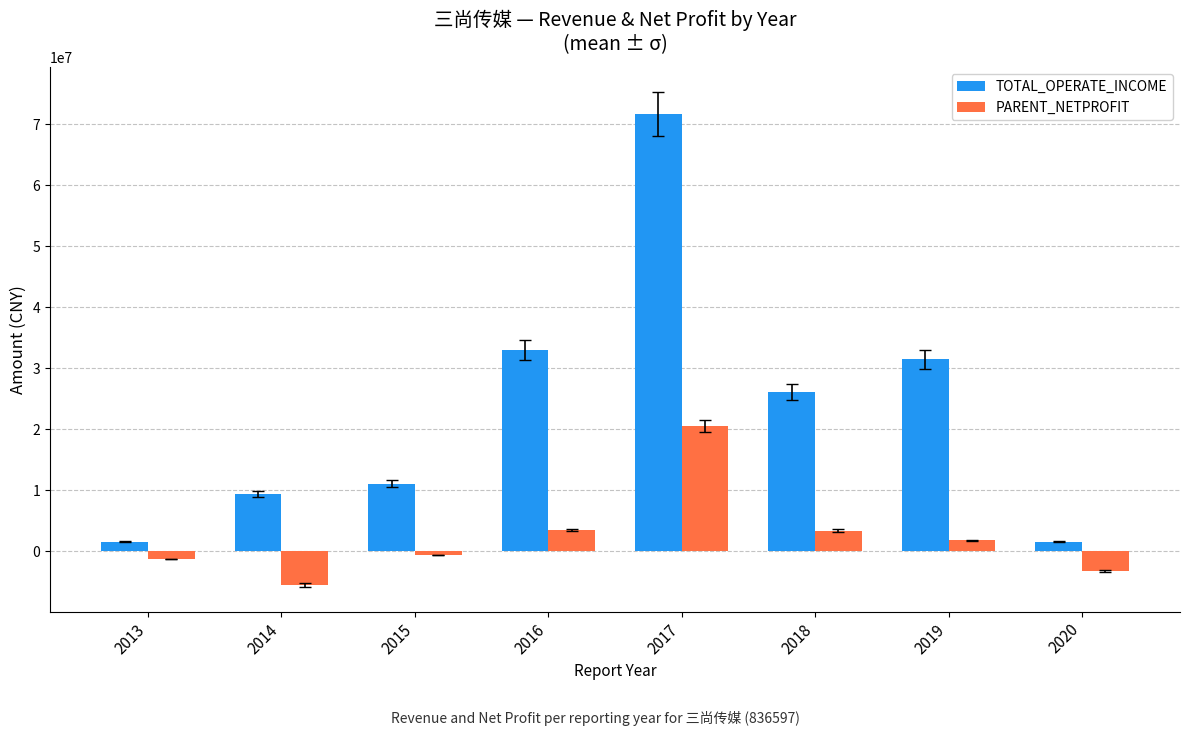

Which series has the largest range (max minus min)?

TOTAL_OPERATE_INCOME